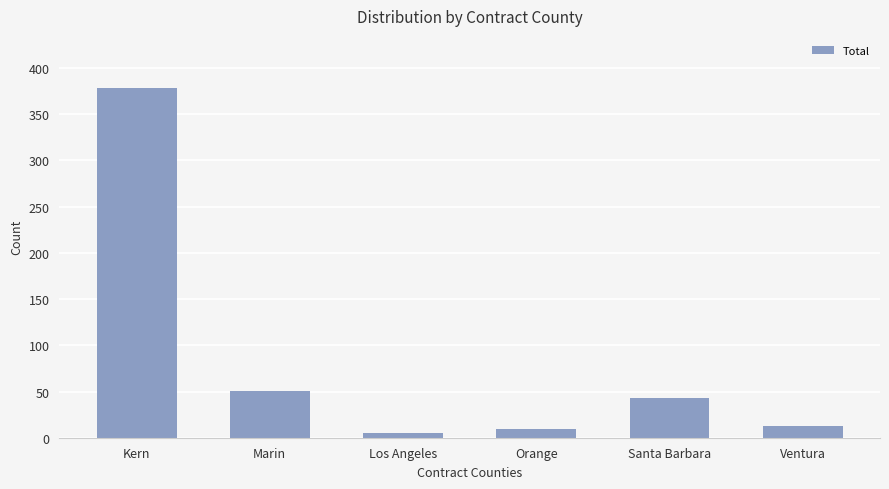

Approximately how many times larger is the value at Orange compared to Marin?

0.2